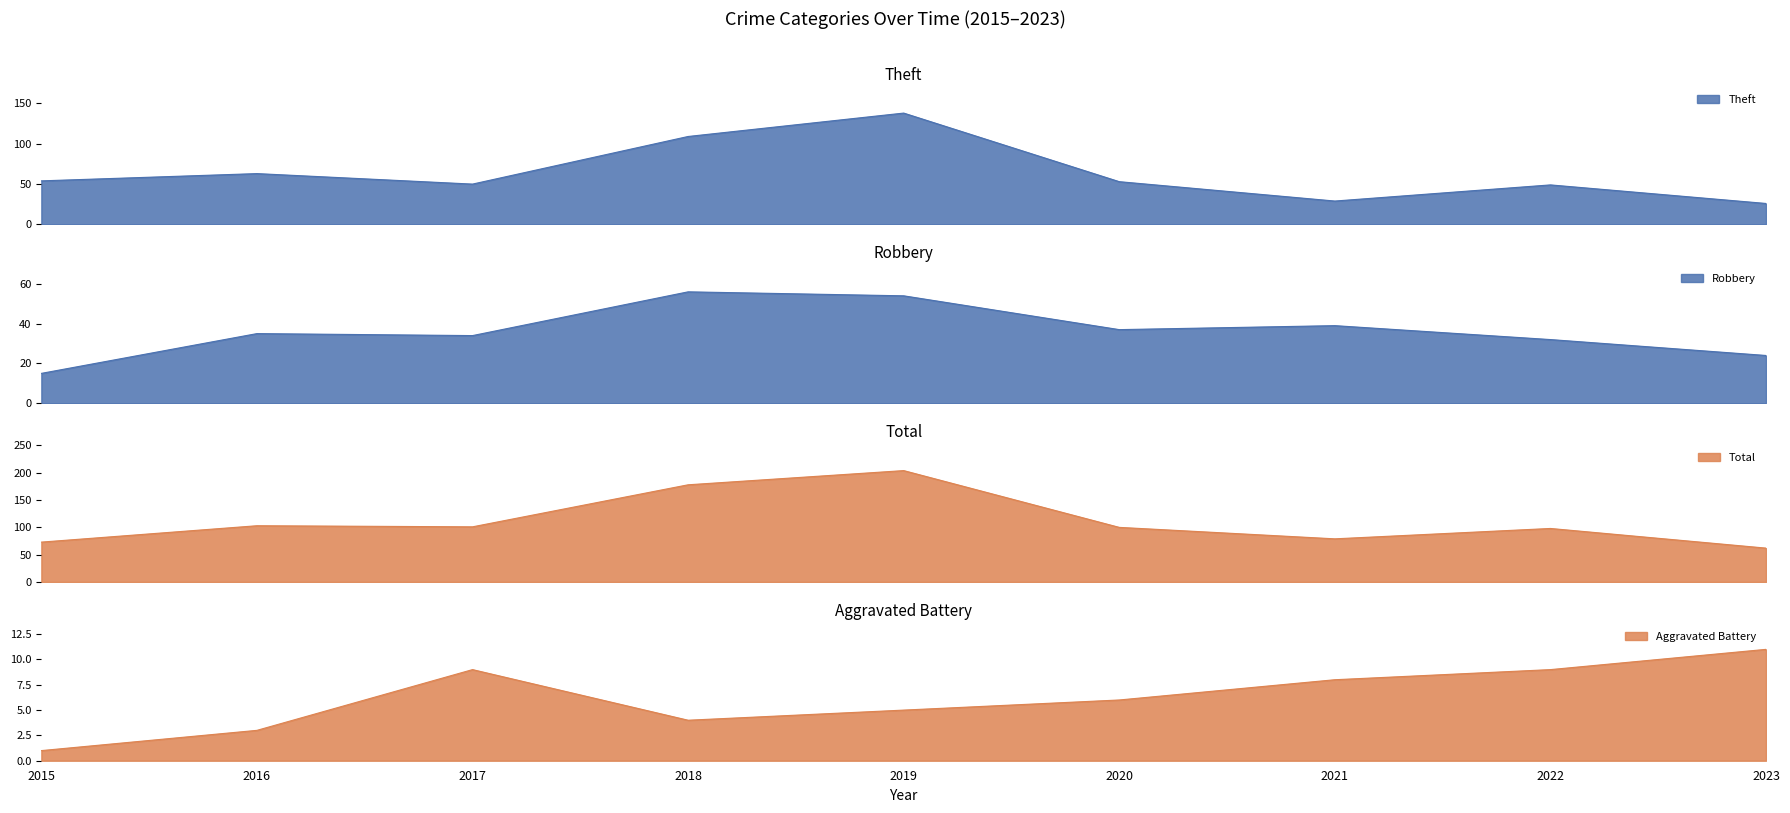

Which series has the widest spread of values?

Total